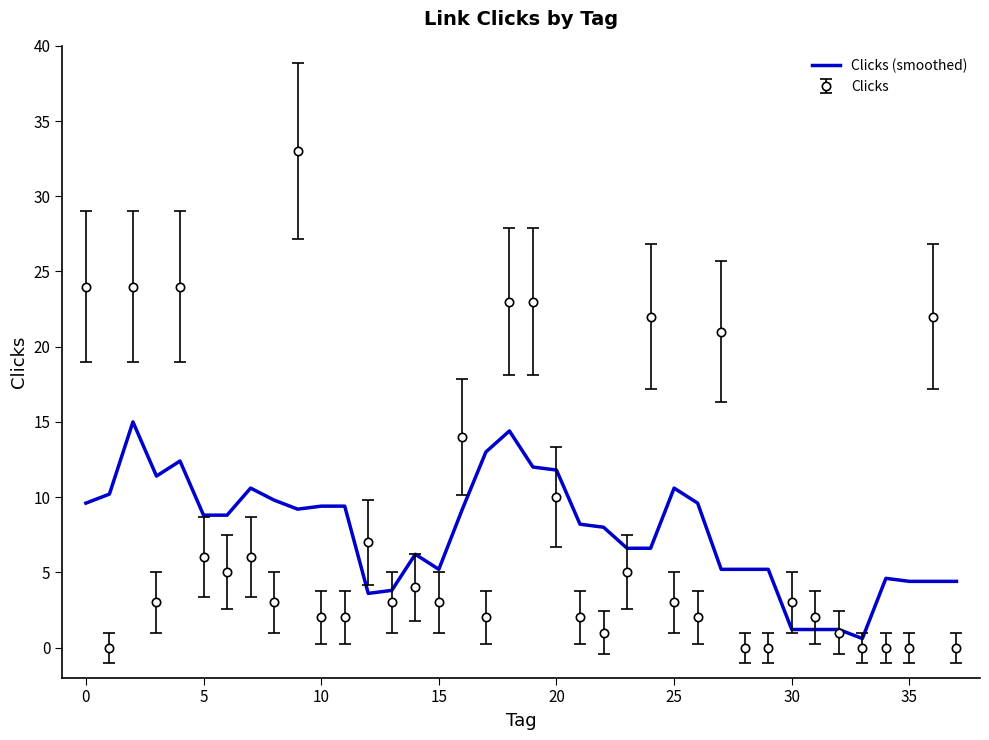

Rank the series by their maximum value, from highest to lowest.

Clicks, Clicks (smoothed)